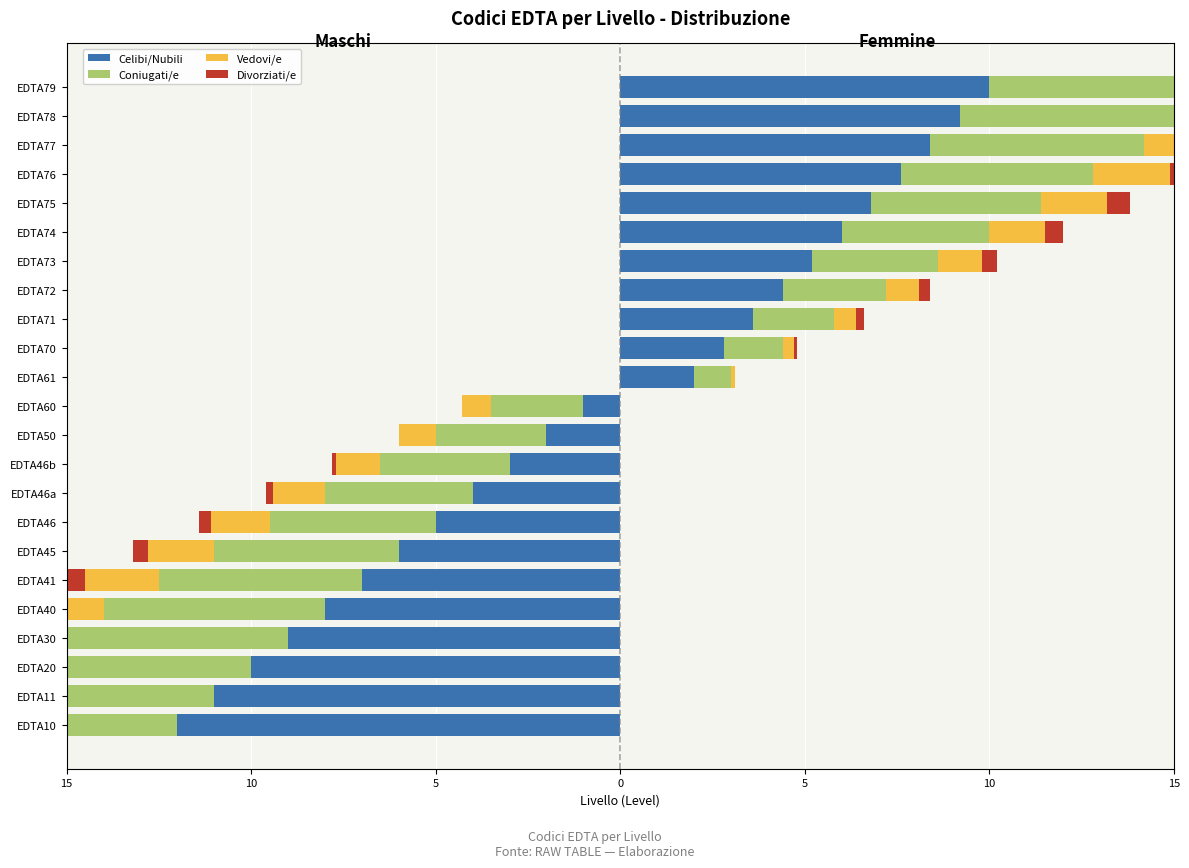

What is the minimum value for Celibi/Nubili?

-12.0